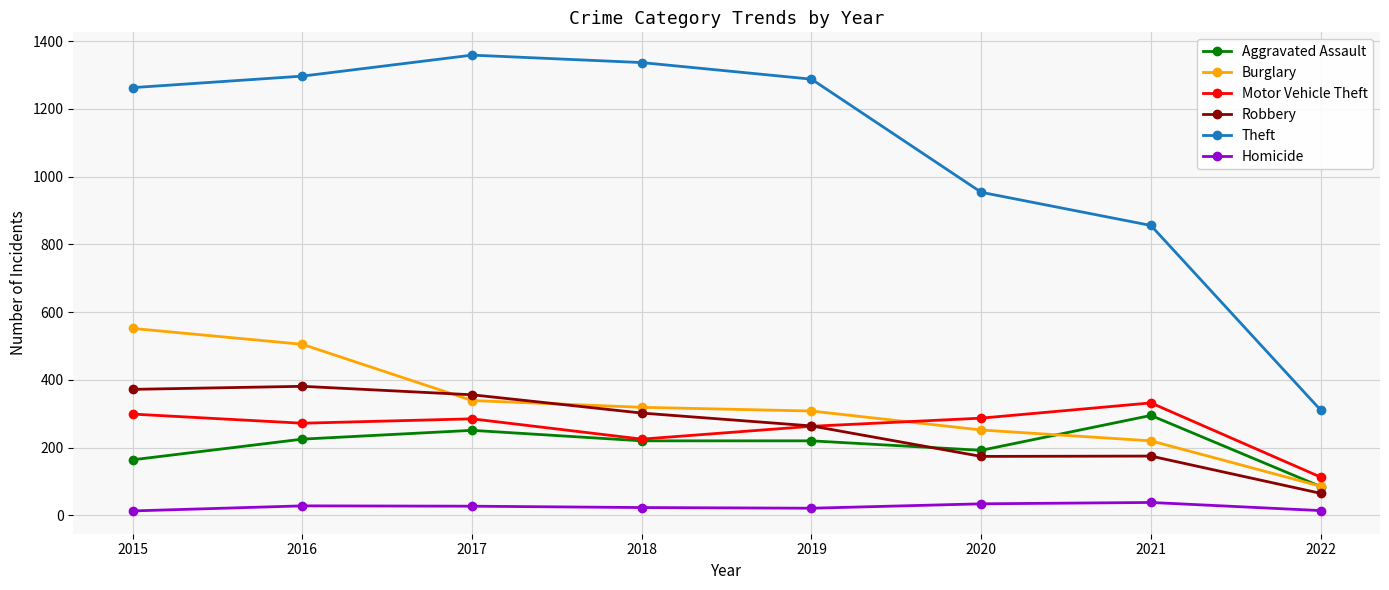

What is the sum of all Robbery values?

2089